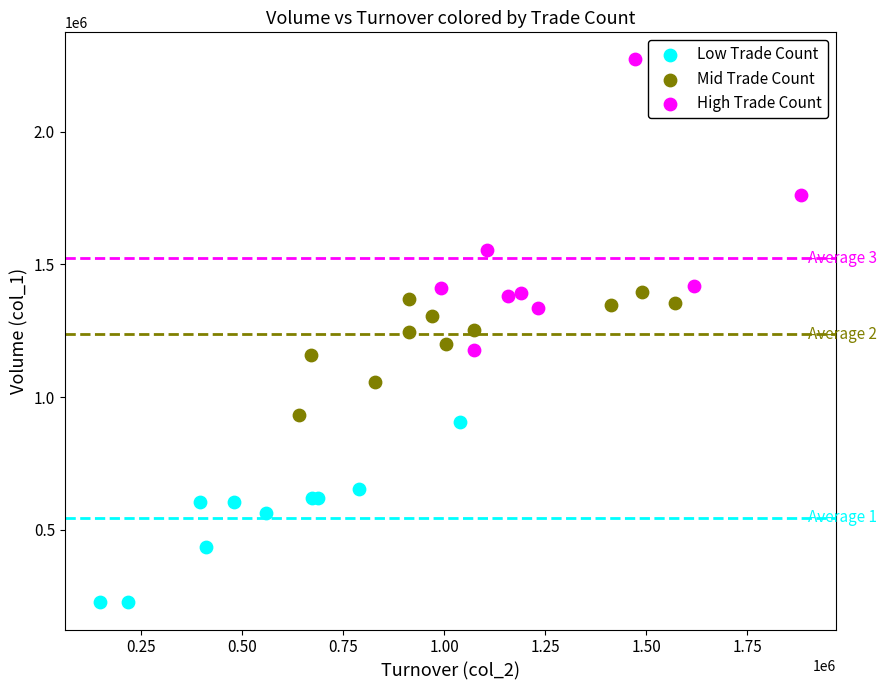

Which series has the largest Y range (max minus min)?

High Trade Count